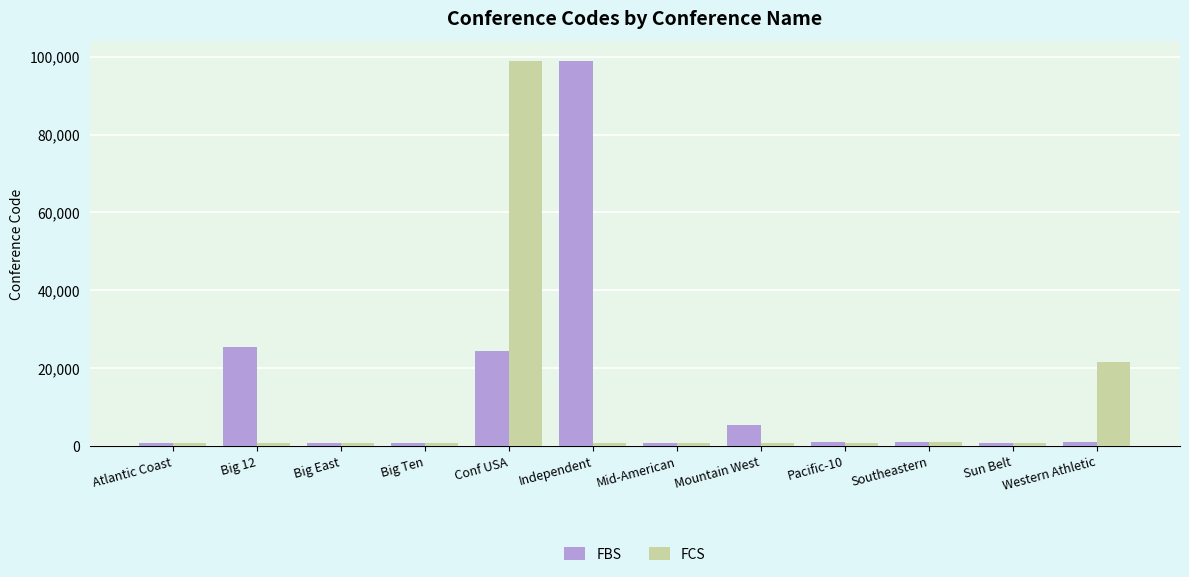

Which series changed the most between Big 12 and Southeastern?

FBS